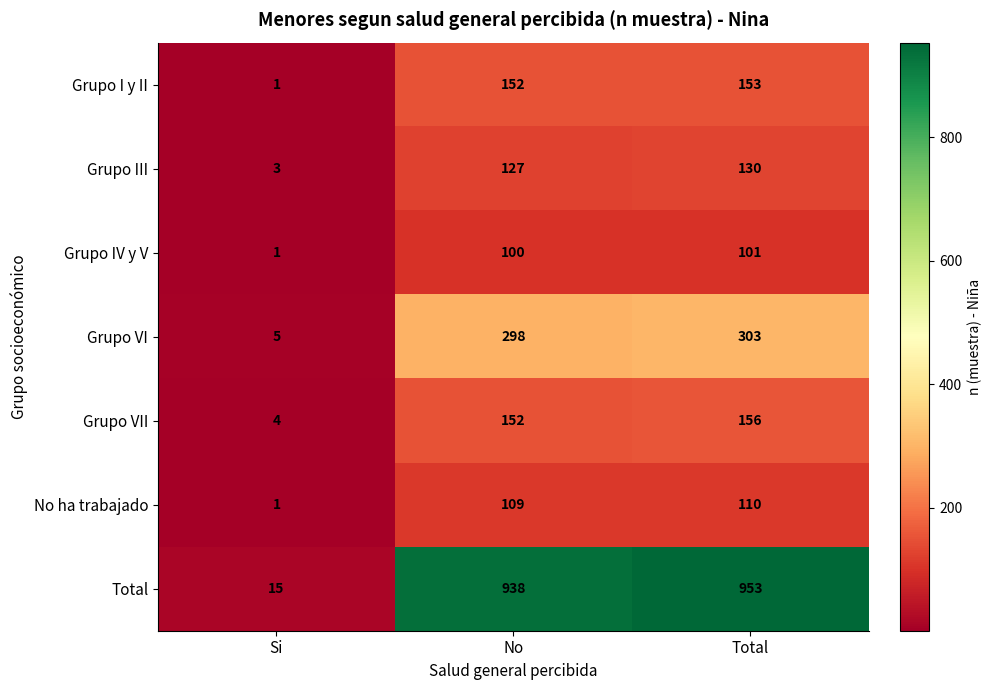

Reading left to right, what are all the values shown in this chart?

Grupo I y II: Si=1	No=152	Total=153
Grupo III: Si=3	No=127	Total=130
Grupo IV y V: Si=1	No=100	Total=101
Grupo VI: Si=5	No=298	Total=303
Grupo VII: Si=4	No=152	Total=156
No ha trabajado: Si=1	No=109	Total=110
Total: Si=15	No=938	Total=953